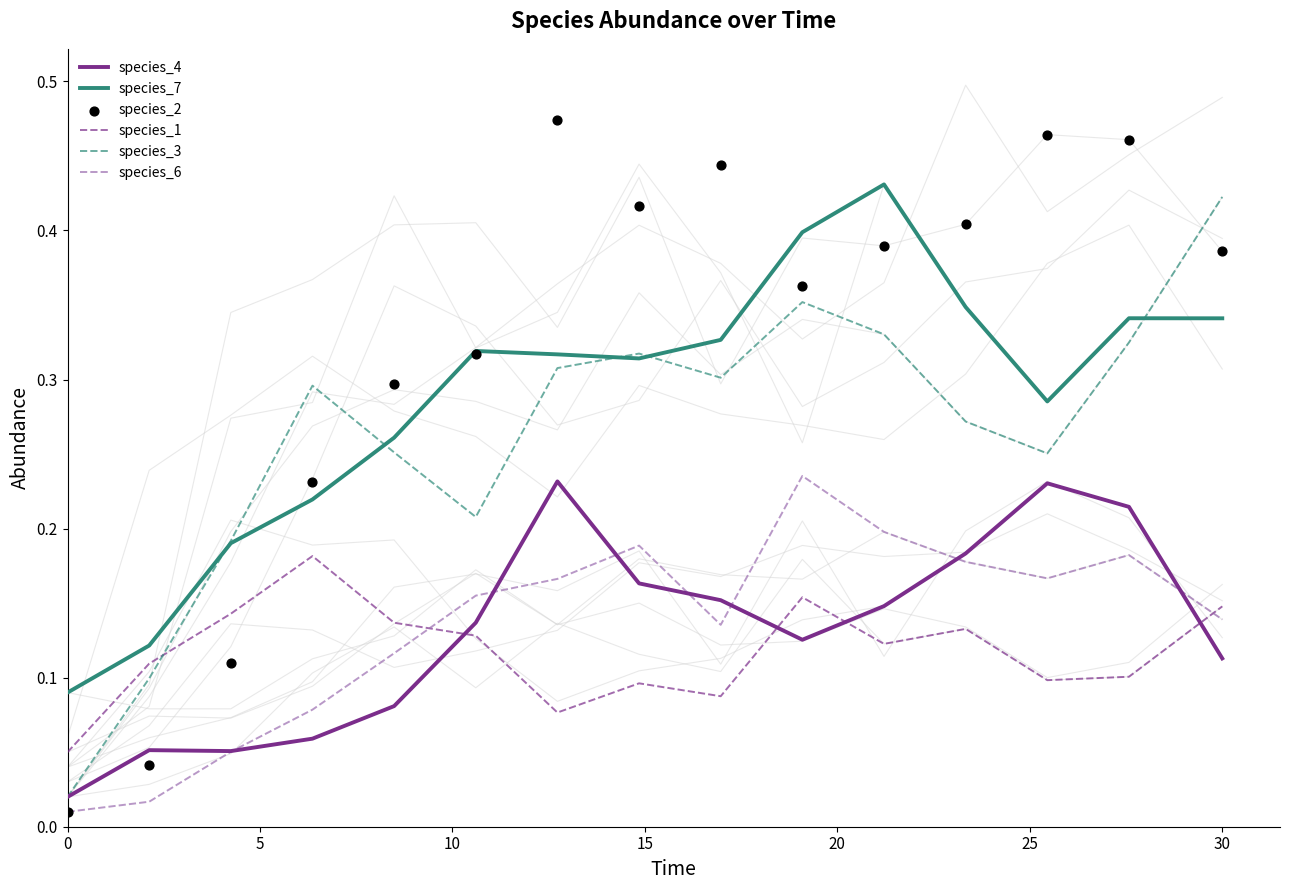

Which series reaches the minimum Y coordinate?

species_6